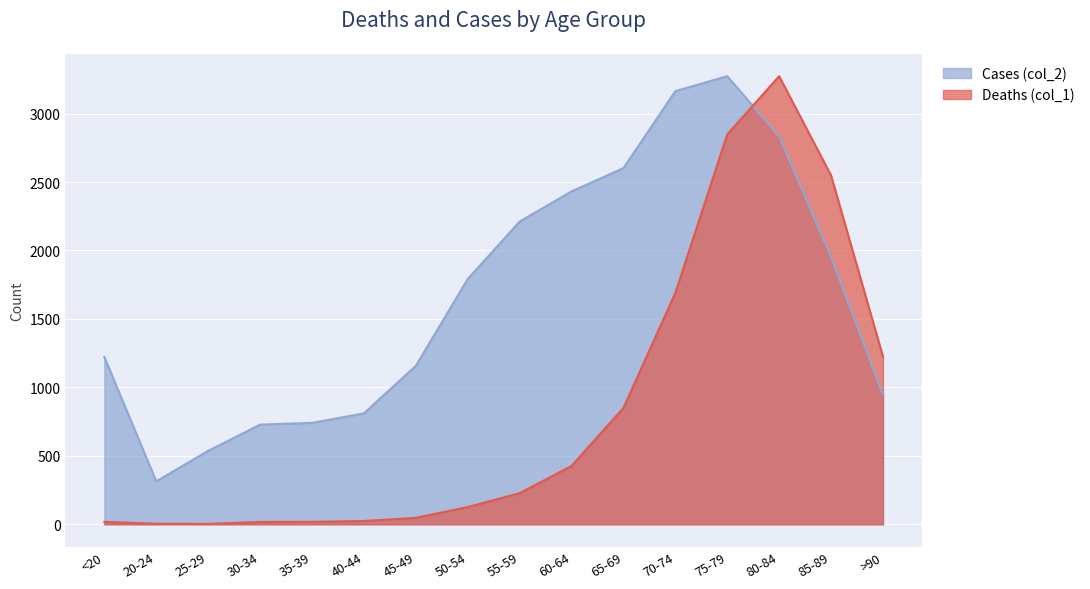

Which category has the lowest value in the Deaths (col_1) series?

25-29